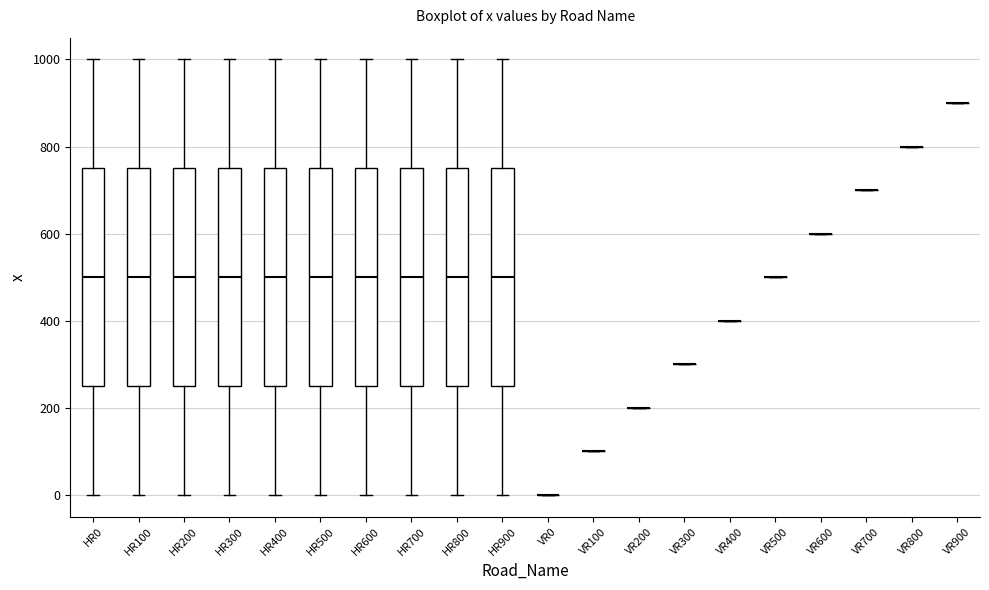

Reading left to right, transcribe this box plot: for each box, give where its median line is, the range the box spans, and where its two whiskers end, as read against the y-axis. The values are not printed on the chart, so give them approximately, as read against the axis.

HR0: median 500, box 260 to 760, whiskers 0 to 1000
HR100: median 500, box 260 to 760, whiskers 0 to 1000
HR200: median 500, box 260 to 760, whiskers 0 to 1000
HR300: median 500, box 260 to 760, whiskers 0 to 1000
HR400: median 500, box 260 to 760, whiskers 0 to 1000
HR500: median 500, box 260 to 760, whiskers 0 to 1000
HR600: median 500, box 260 to 760, whiskers 0 to 1000
HR700: median 500, box 260 to 760, whiskers 0 to 1000
HR800: median 500, box 260 to 760, whiskers 0 to 1000
HR900: median 500, box 260 to 760, whiskers 0 to 1000
VR0: box collapsed to a line at 0, whiskers 0 to 0
VR100: box collapsed to a line at 100, whiskers 100 to 100
VR200: box collapsed to a line at 200, whiskers 200 to 200
VR300: box collapsed to a line at 300, whiskers 300 to 300
VR400: box collapsed to a line at 400, whiskers 400 to 400
VR500: box collapsed to a line at 500, whiskers 500 to 500
VR600: box collapsed to a line at 600, whiskers 600 to 600
VR700: box collapsed to a line at 700, whiskers 700 to 700
VR800: box collapsed to a line at 800, whiskers 800 to 800
VR900: box collapsed to a line at 900, whiskers 900 to 900